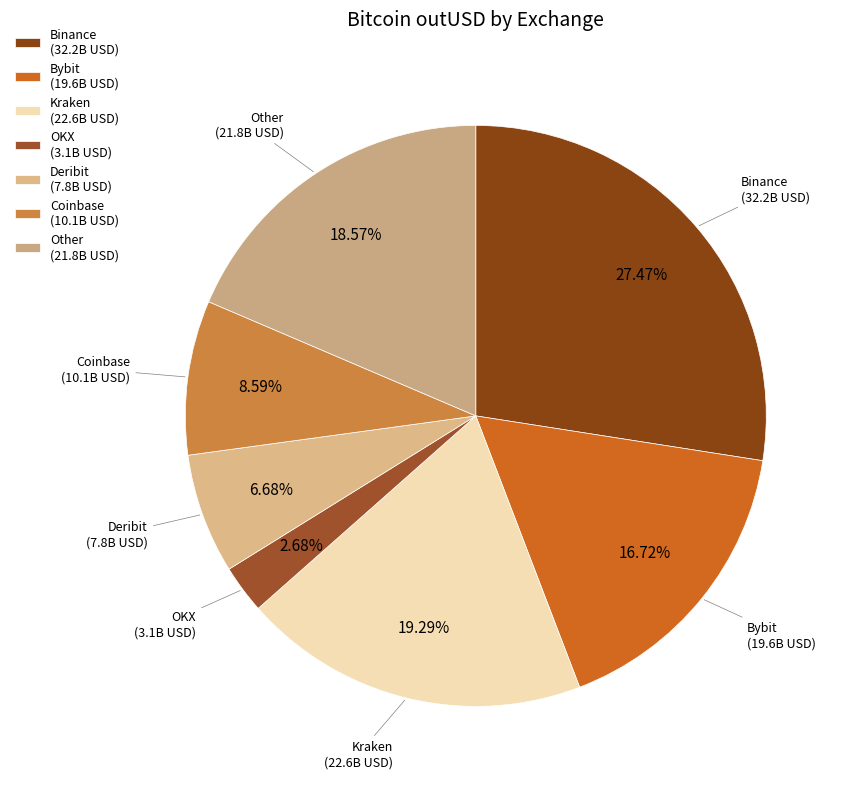

Between Binance and Bybit, which is larger?

Binance